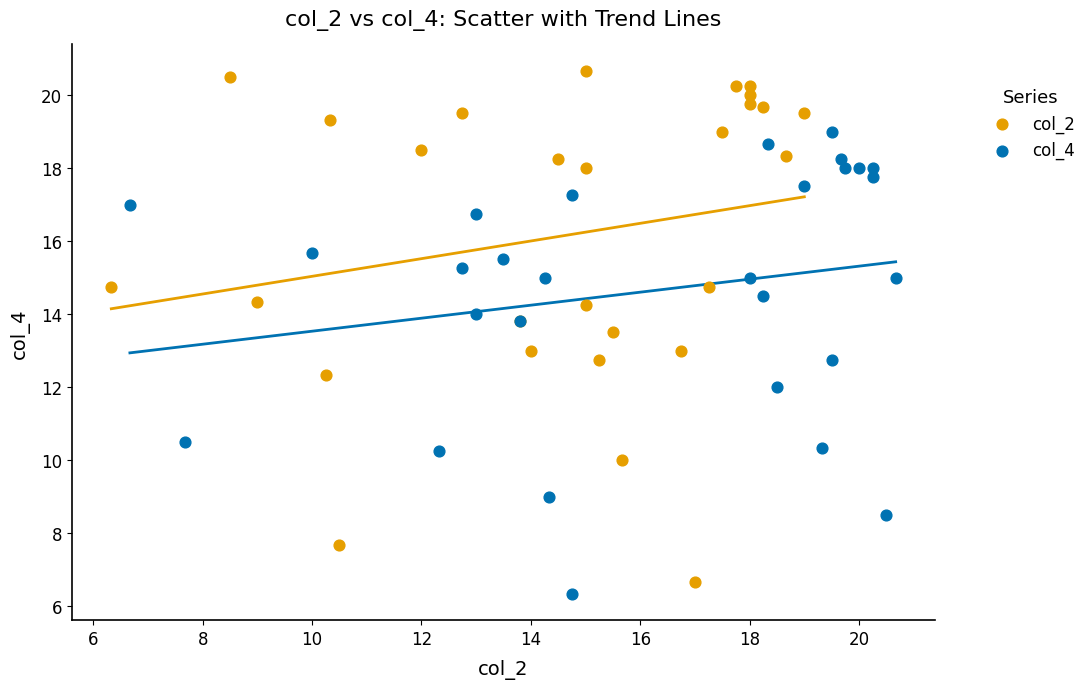

What are all the series names shown in the legend?

col_2, col_4